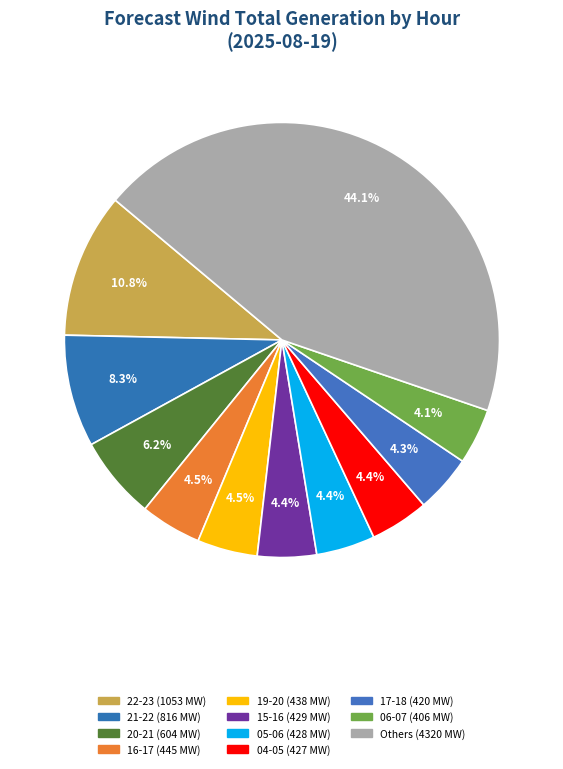

How many slices are in this pie chart?

11